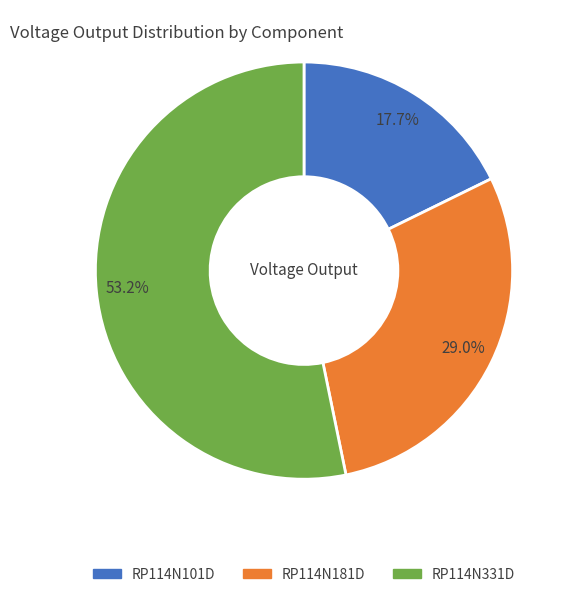

The RP114N331D slice represents 53% of the pie. True or false?

True